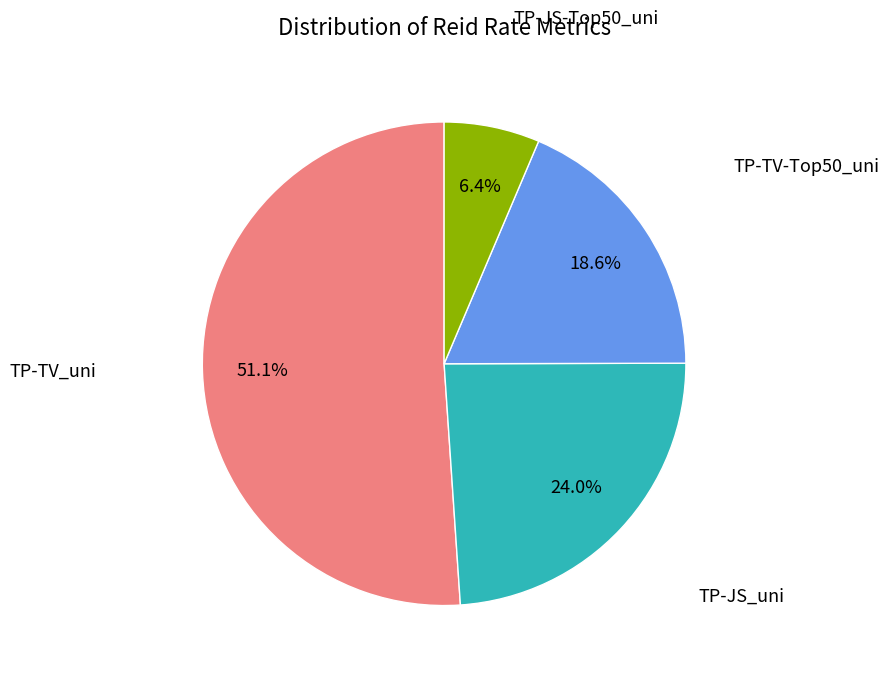

To the nearest percent, what is the difference between the largest and smallest slice percentages?

45%